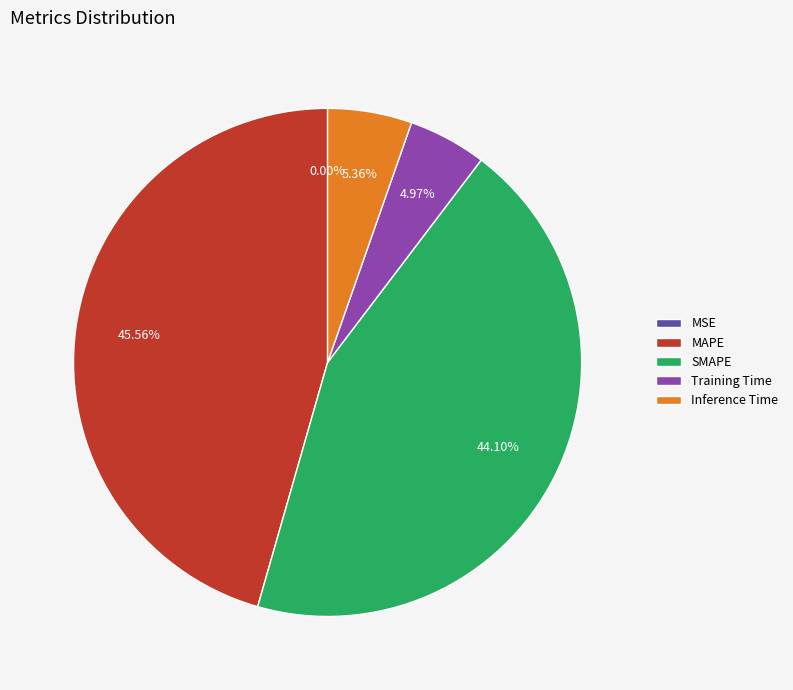

What is the ratio of the value at MAPE to the value at SMAPE?

1.0